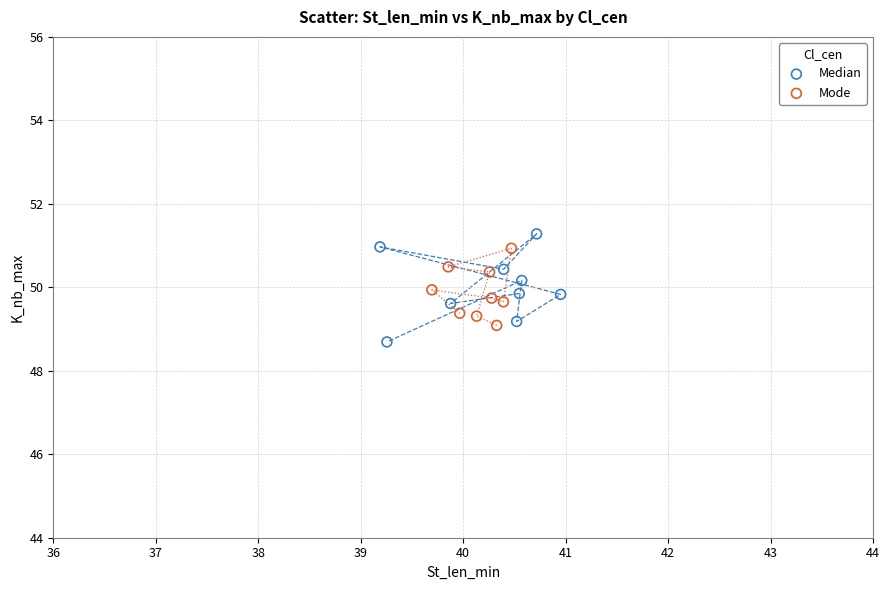

Which series has the largest Y range (max minus min)?

Median